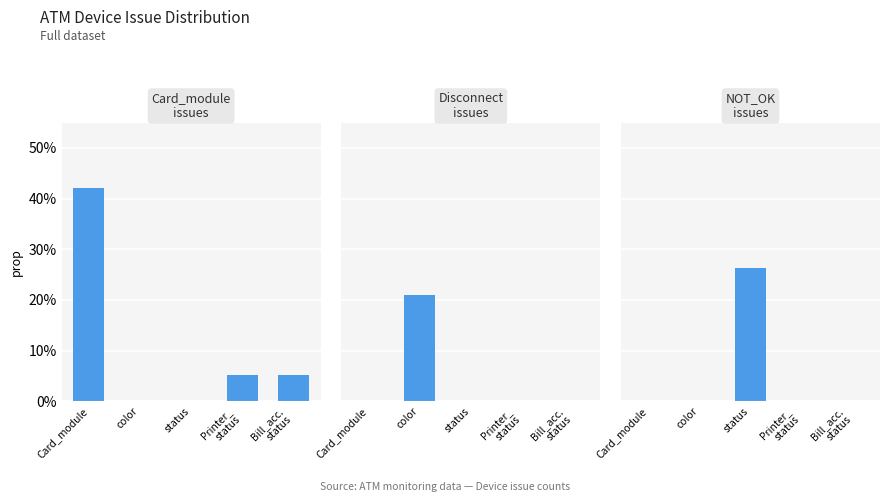

What is the label of the 1st bar from the right?

Bill_acc.
status